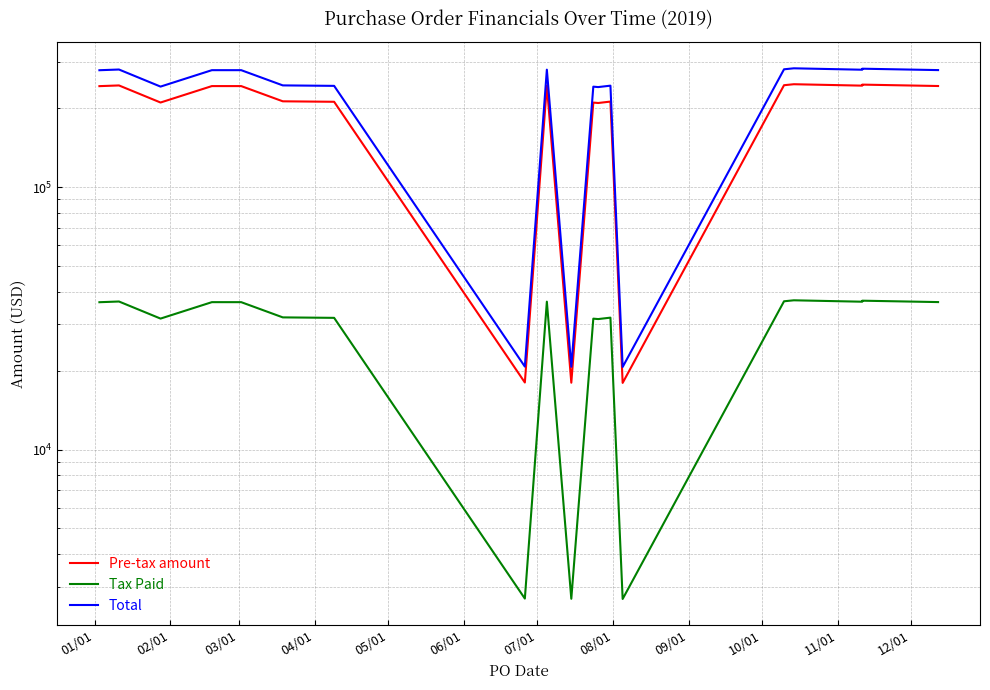

True or false: Tax Paid and Pre-tax amount intersect in this chart.

False